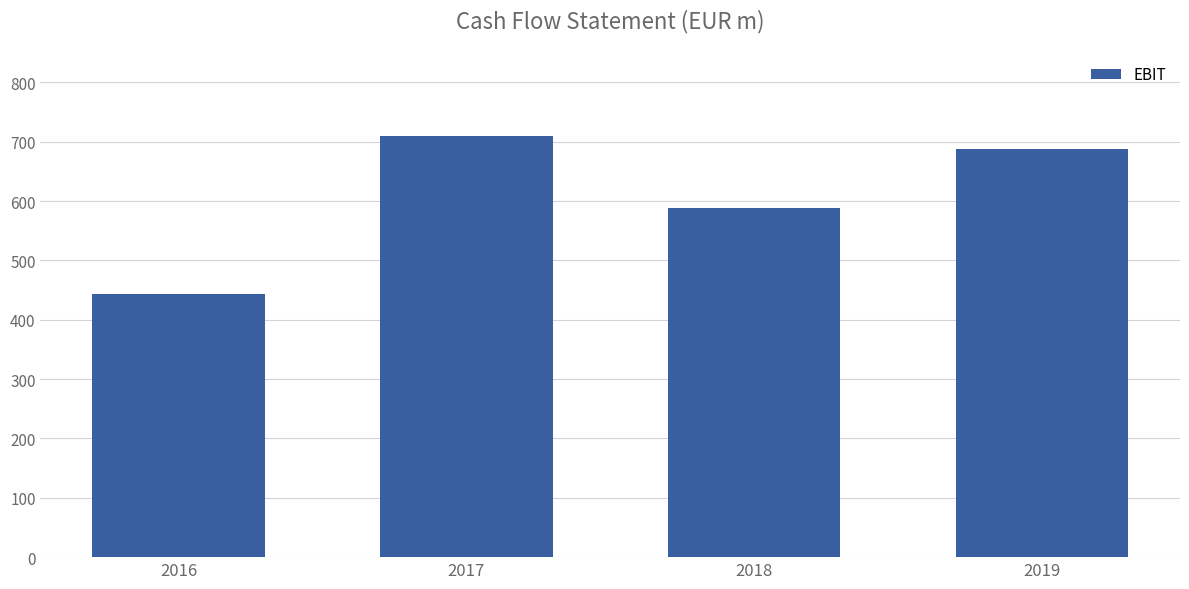

List the labels in order of value, largest first.

2017, 2019, 2018, 2016